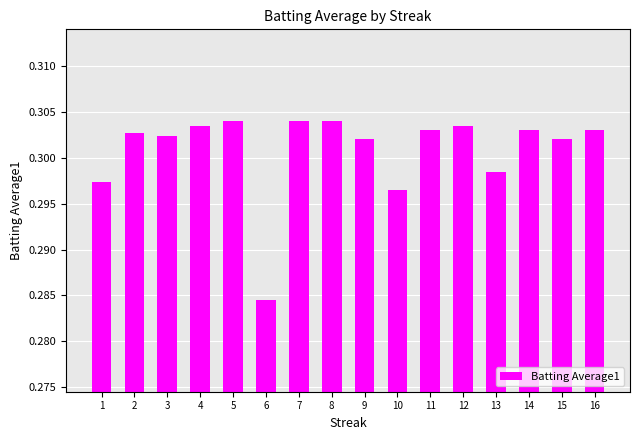

What is the sum of the values at 10 and 3?

0.6